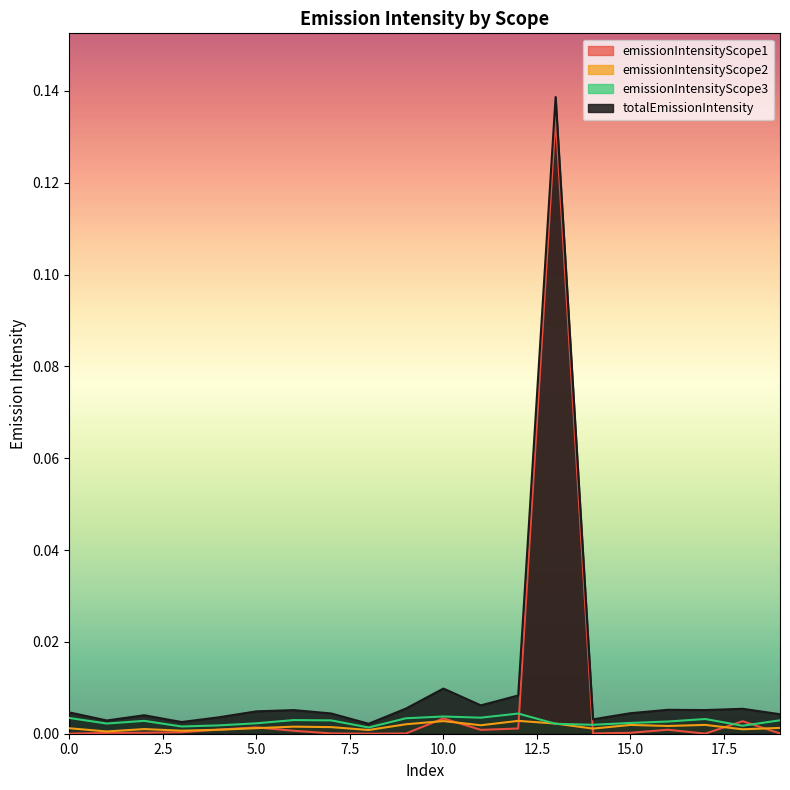

The totalEmissionIntensity series shows 0.0 at 11. True or false?

False